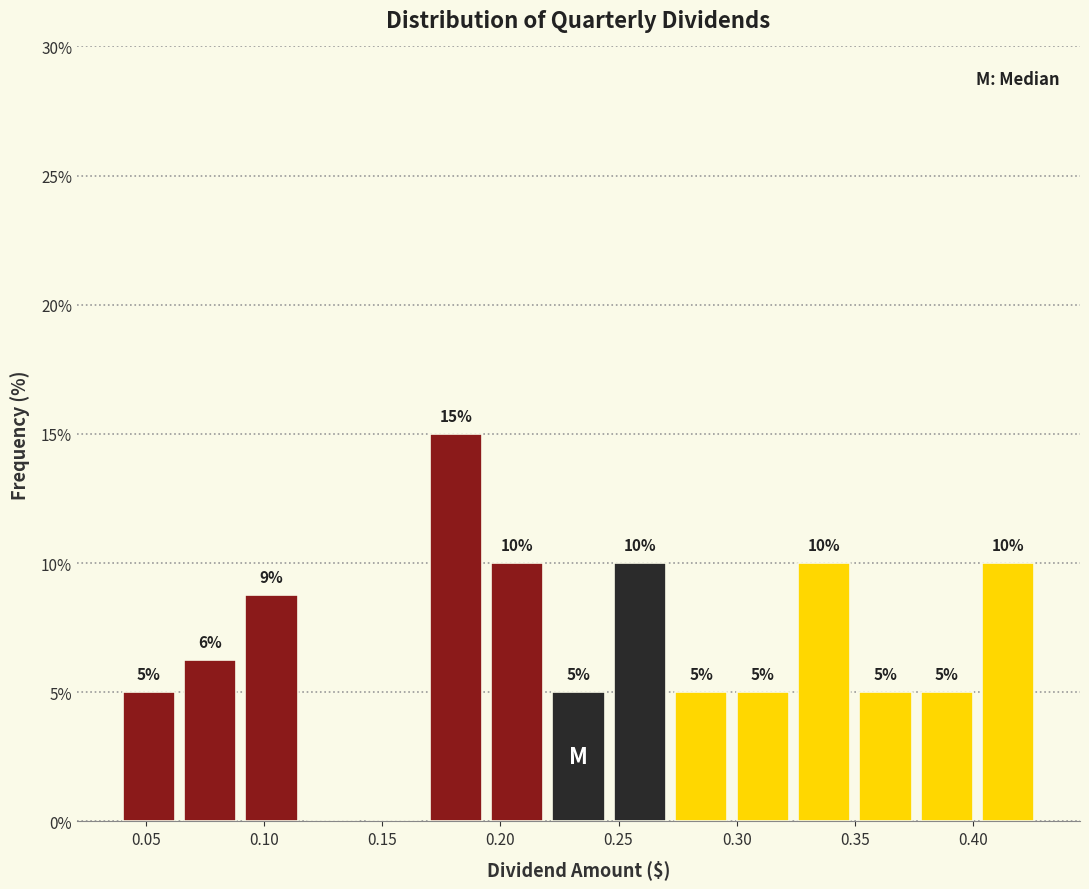

Which range on the x-axis has the tallest bar?

0.170 to 0.196